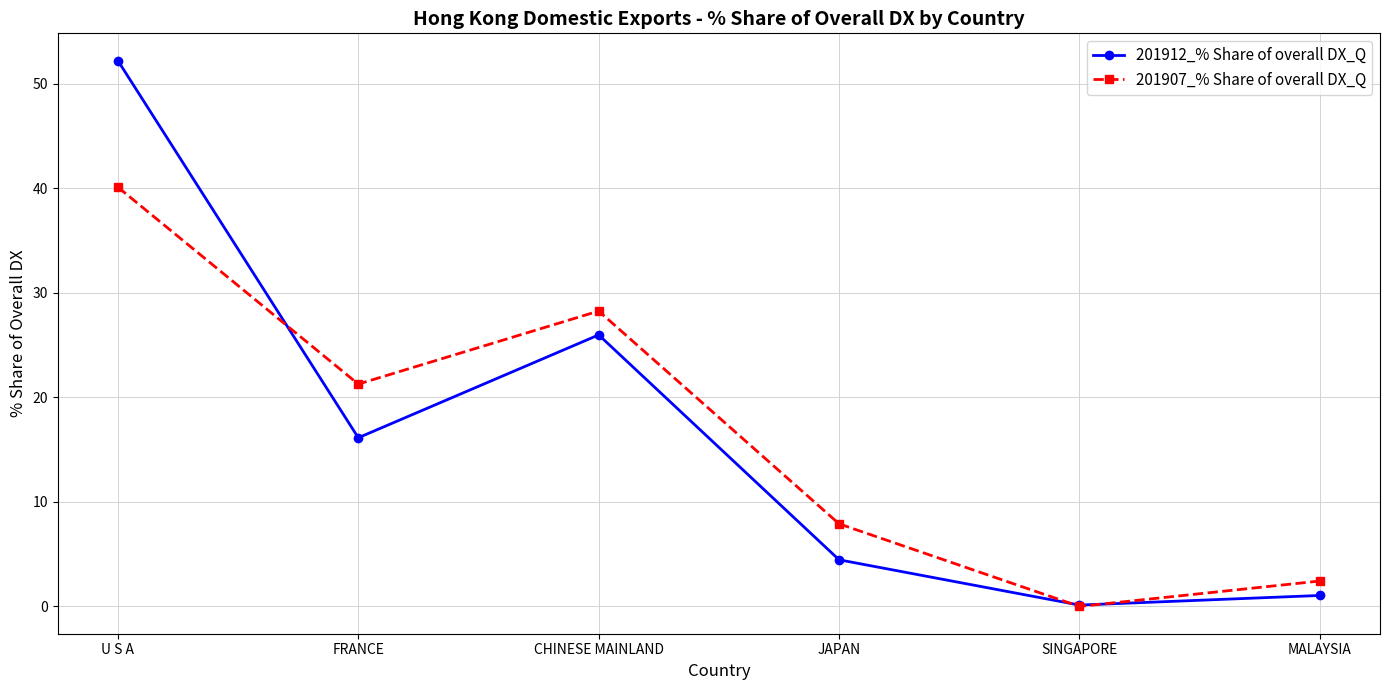

How many lines are shown in the chart?

2